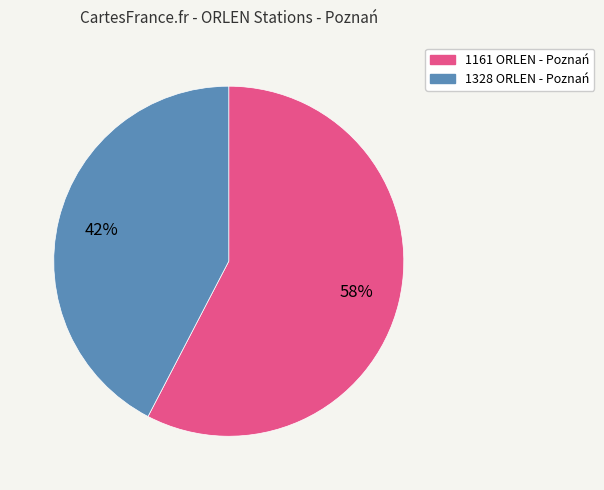

Between 1161 ORLEN - Poznań and 1328 ORLEN - Poznań, which is larger?

1161 ORLEN - Poznań